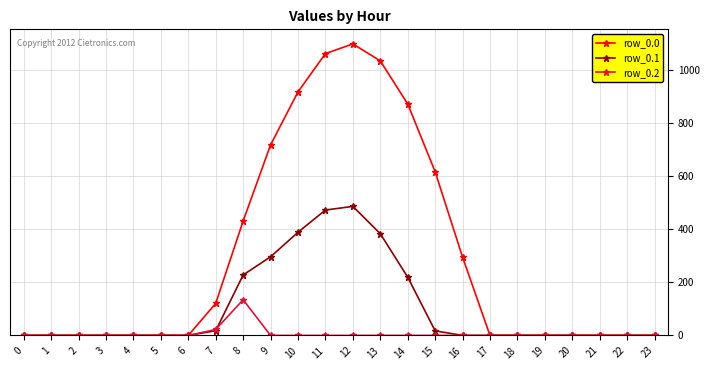

Is the value of row_0.0 at 10 greater than the value of row_0.2 at 5?

Yes